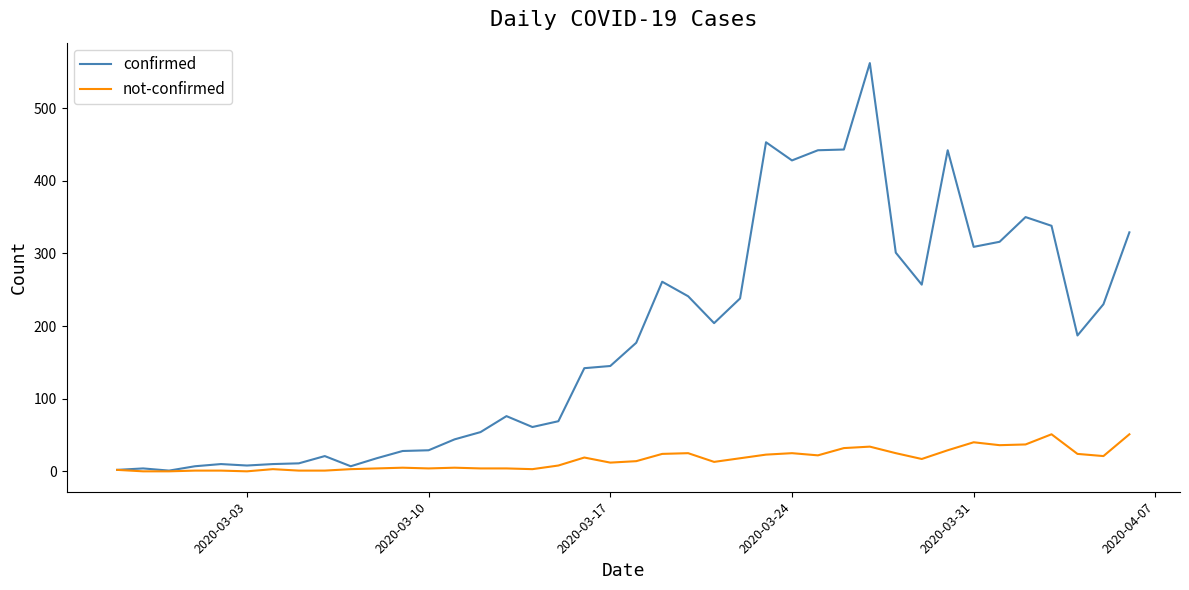

Which series has the largest total across all categories?

confirmed